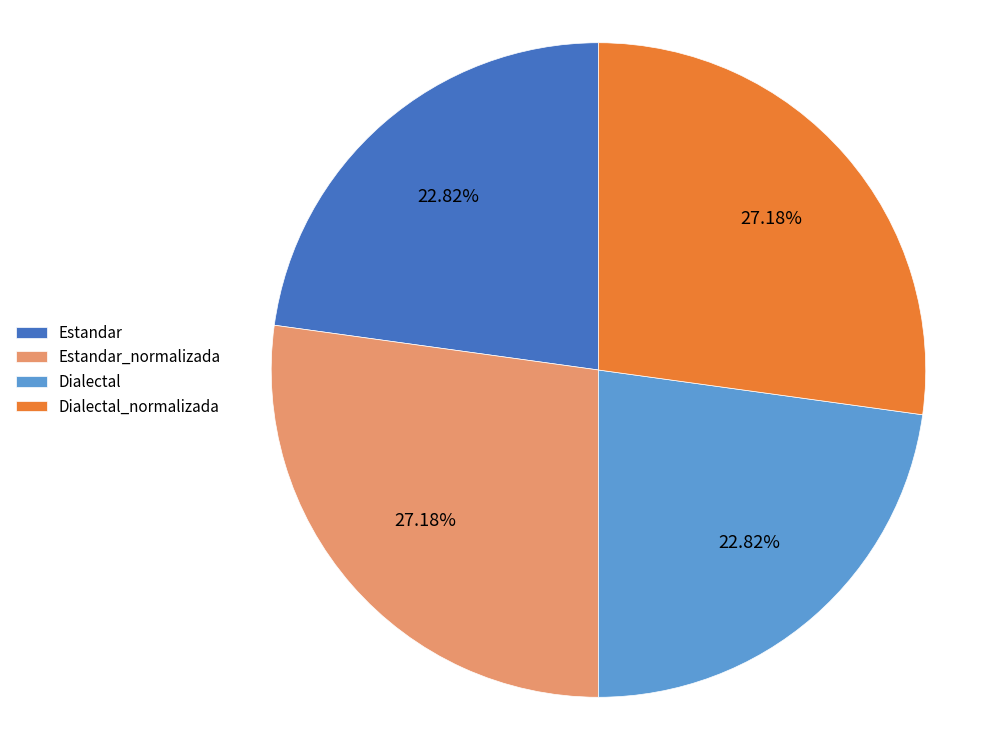

Count the number of slices in the pie.

4